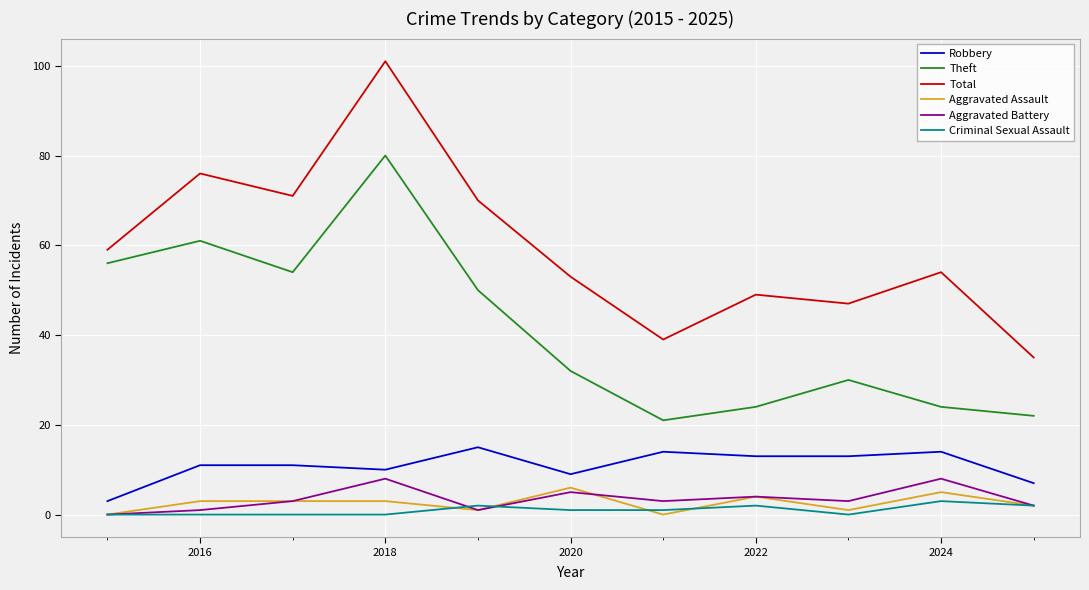

What is the maximum value shown in the chart?

101